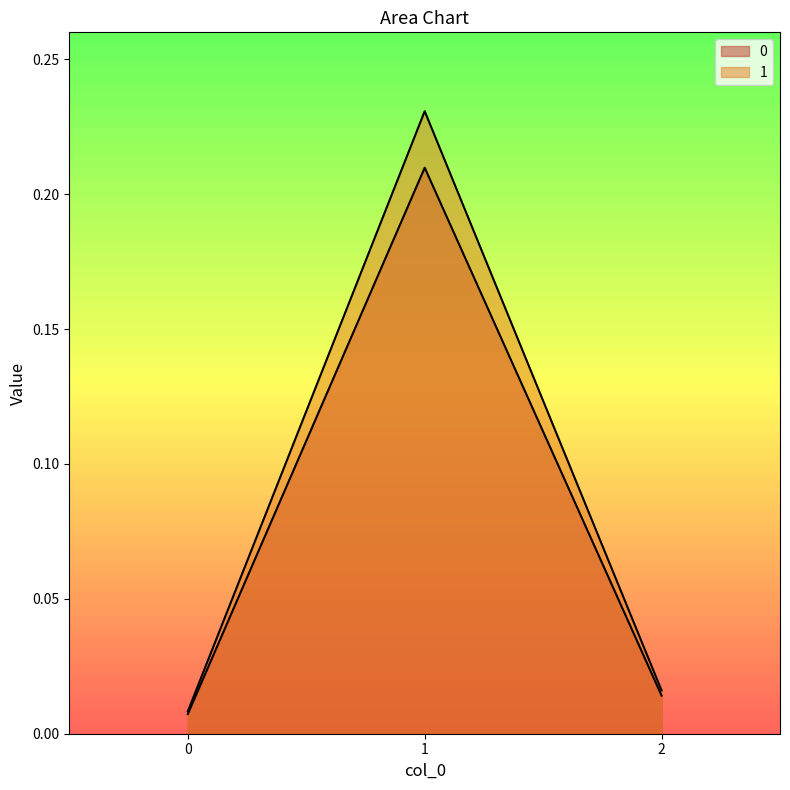

List the series in order of their peak value, highest first.

1, 0